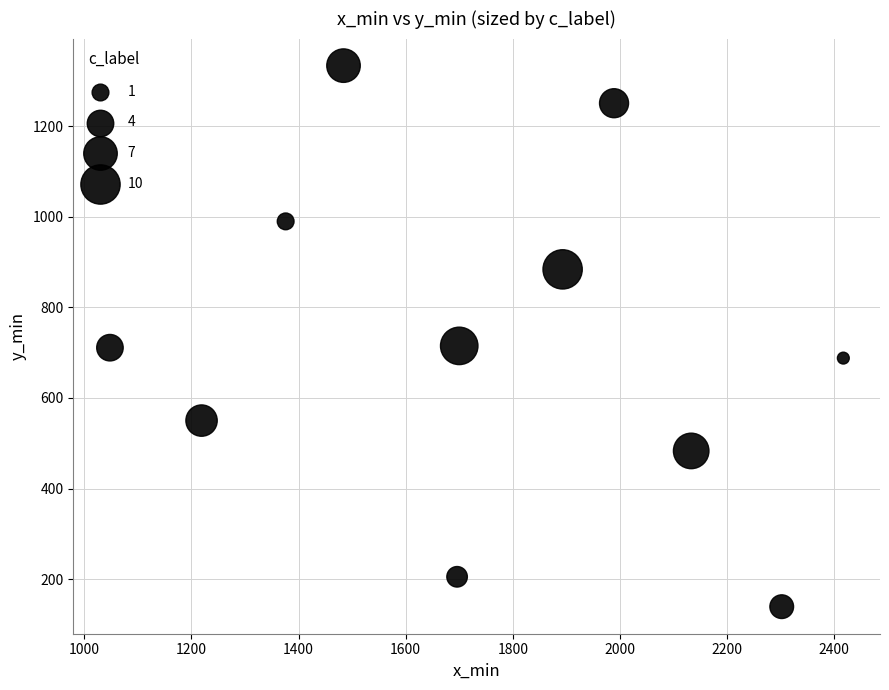

What is the range of X values (max minus min)?

1369